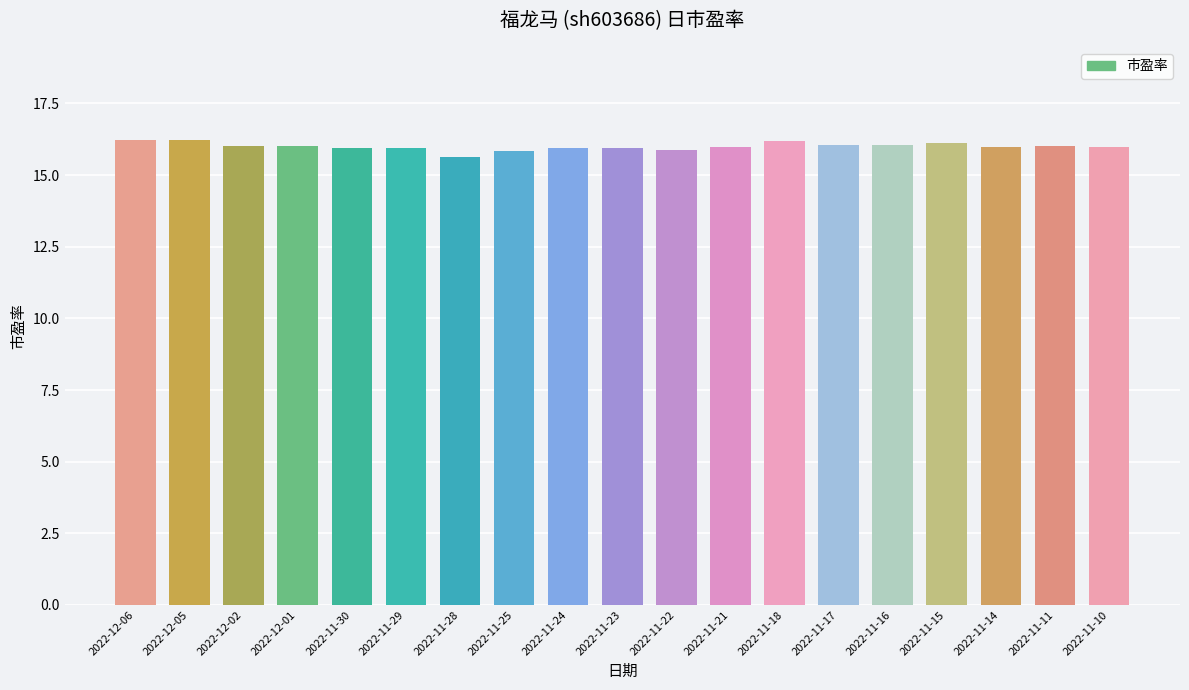

What is the minimum value shown in the chart?

15.6